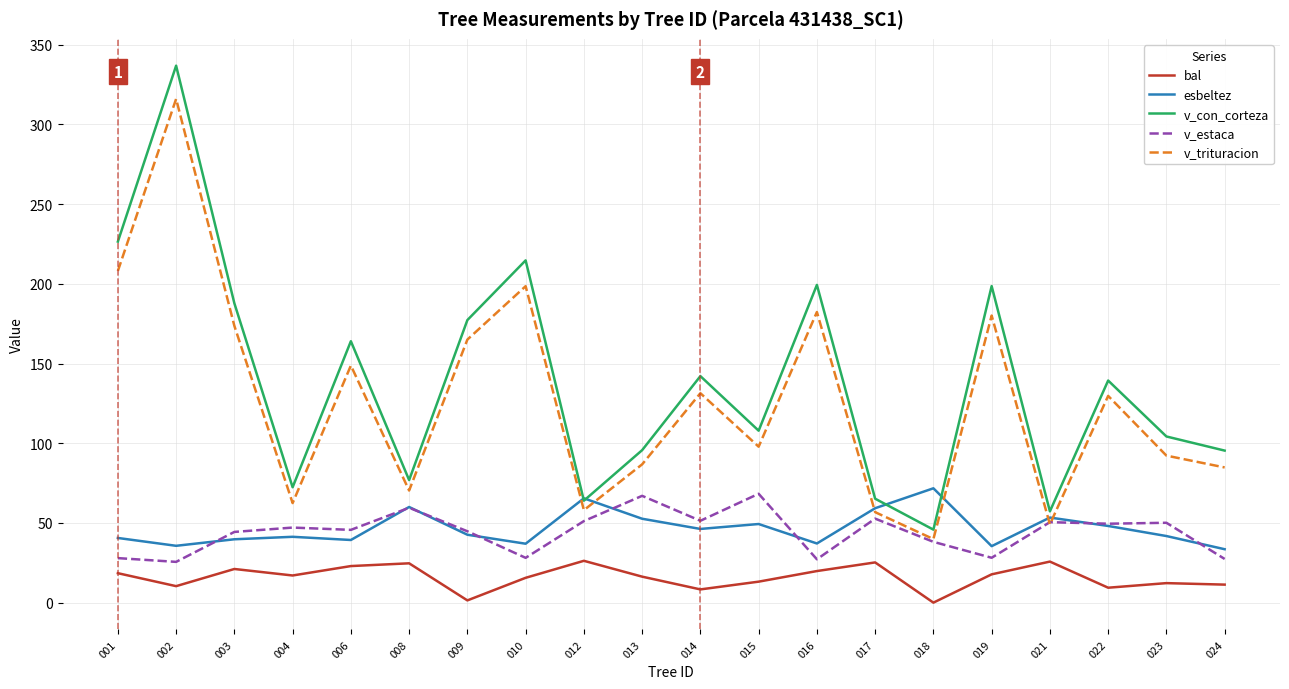

What are all the series names shown in the legend?

bal, esbeltez, v_con_corteza, v_estaca, v_trituracion